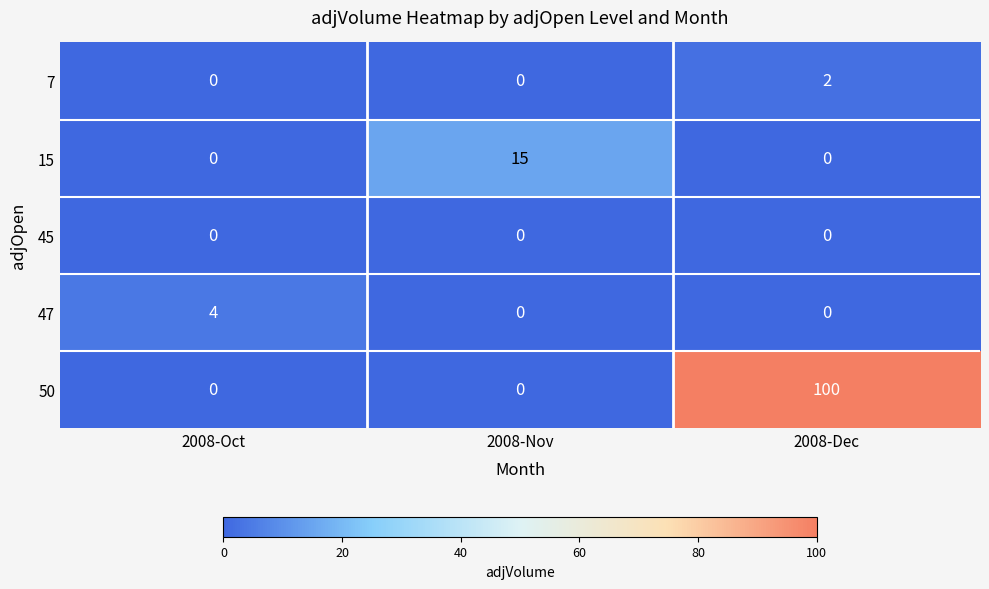

Reading right to left, extract all data points from this chart.

7: 2008-Dec=2	2008-Nov=0	2008-Oct=0
15: 2008-Dec=0	2008-Nov=15	2008-Oct=0
45: 2008-Dec=0	2008-Nov=0	2008-Oct=0
47: 2008-Dec=0	2008-Nov=0	2008-Oct=4
50: 2008-Dec=100	2008-Nov=0	2008-Oct=0